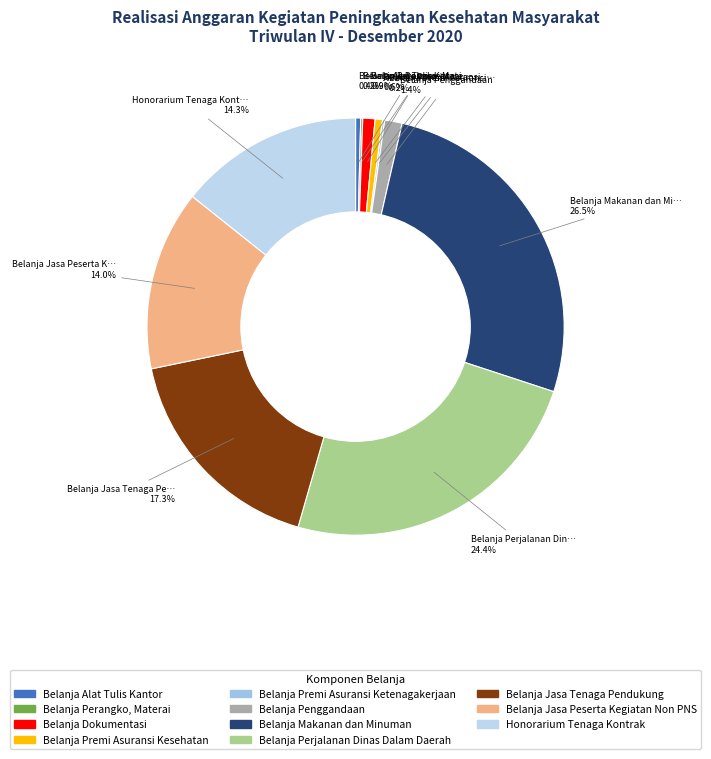

Does any single category account for the majority?

No